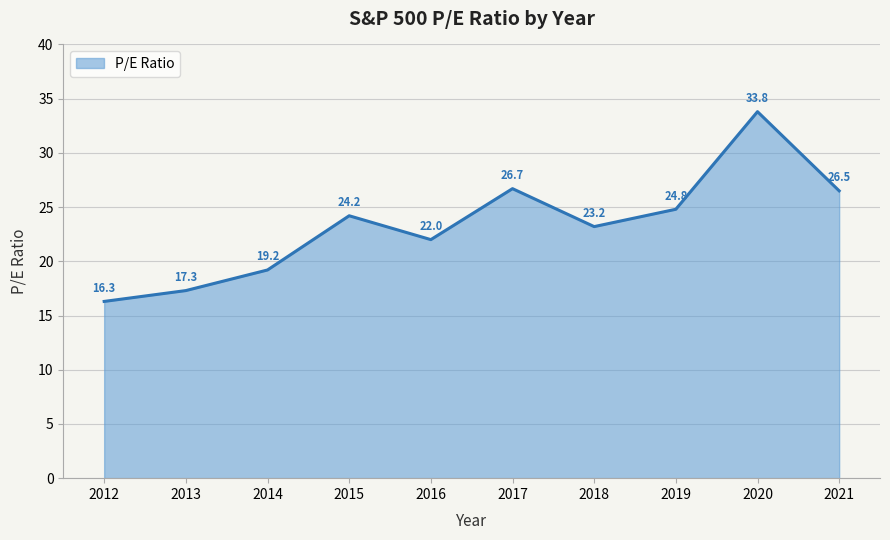

At which category does the chart reach its minimum across all series?

2012